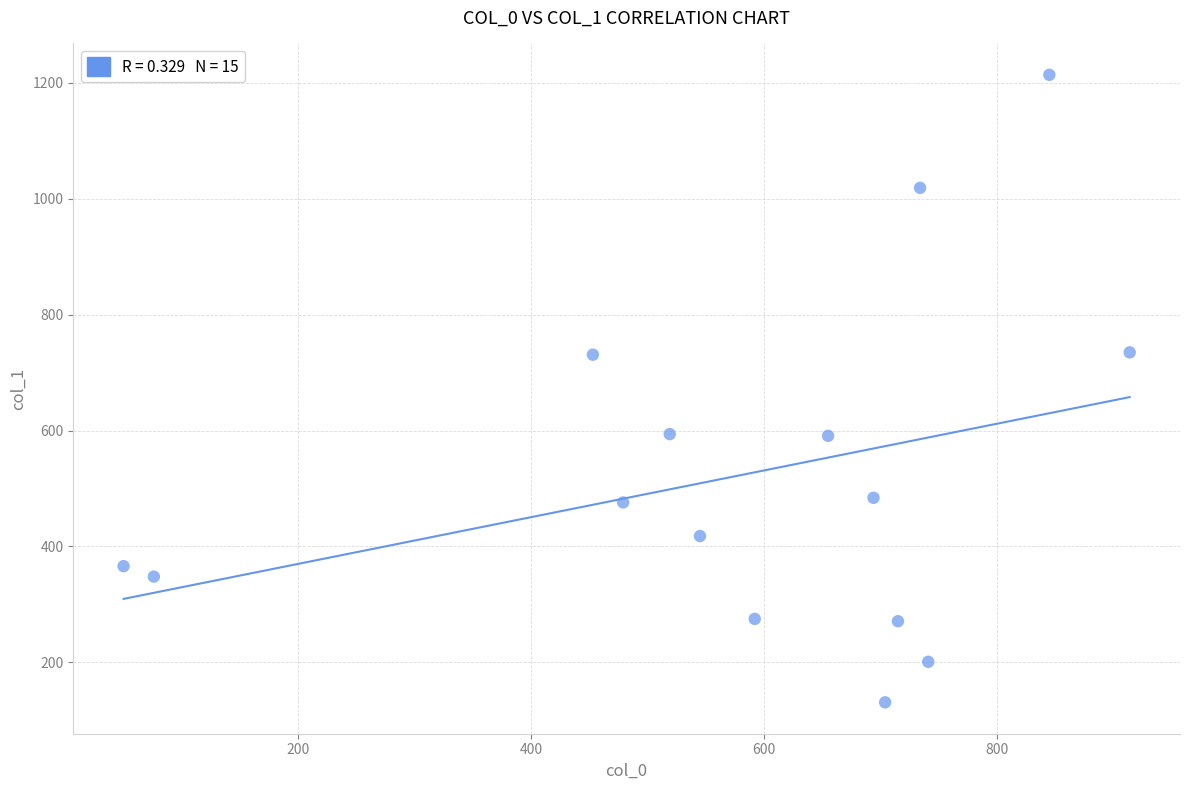

What is the range of X values (max minus min)?

864